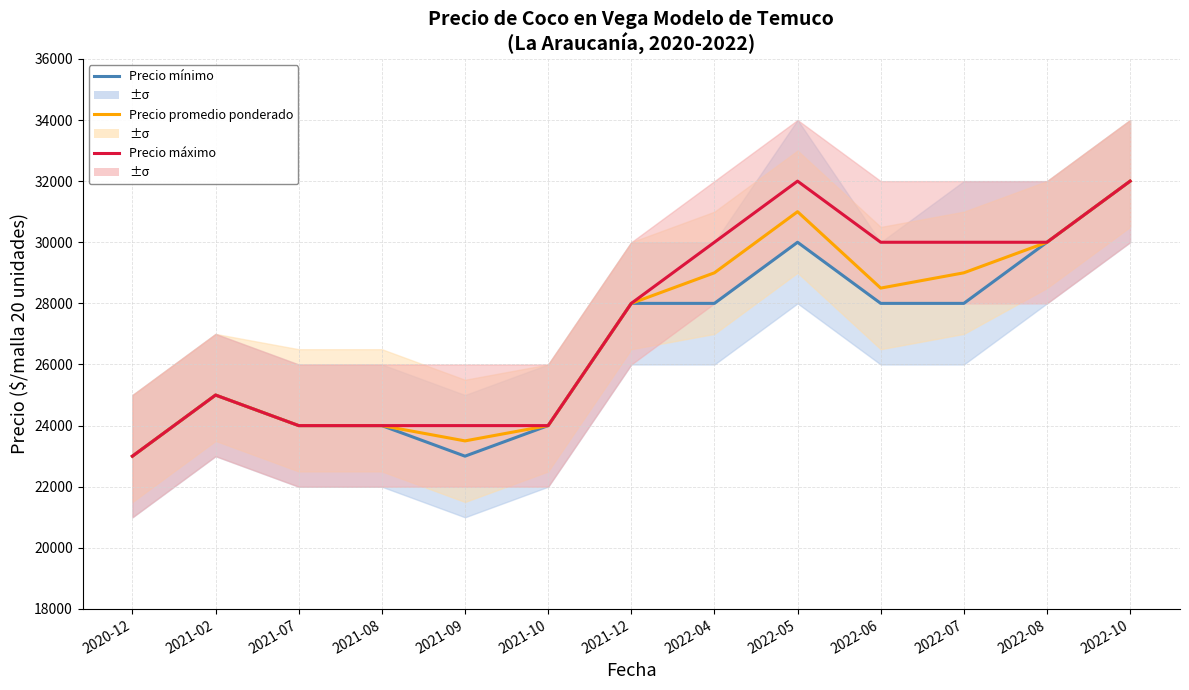

Which has a higher value, 2021-02 or 2020-12?

2021-02